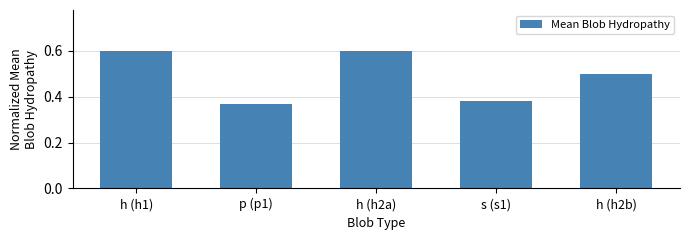

What is the maximum value shown in the chart?

0.6